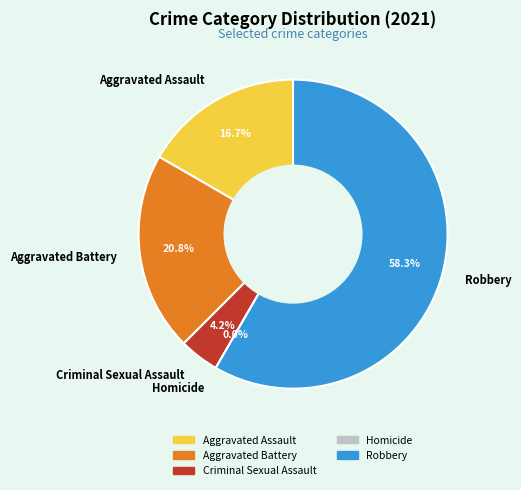

How much of the chart is everything except Homicide?

100.0%